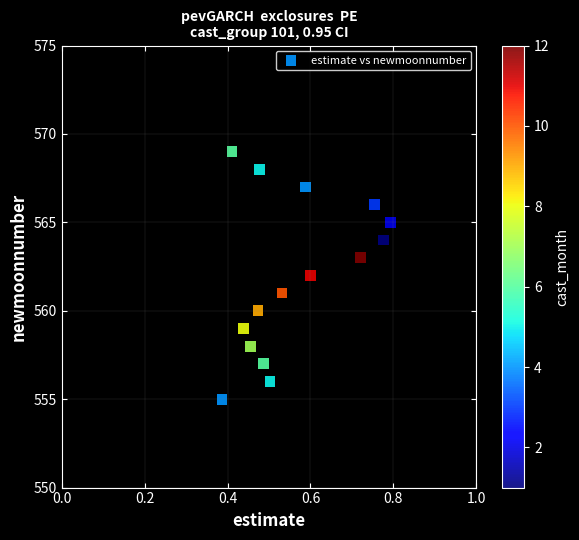

What is the range of Y values (max minus min)?

14